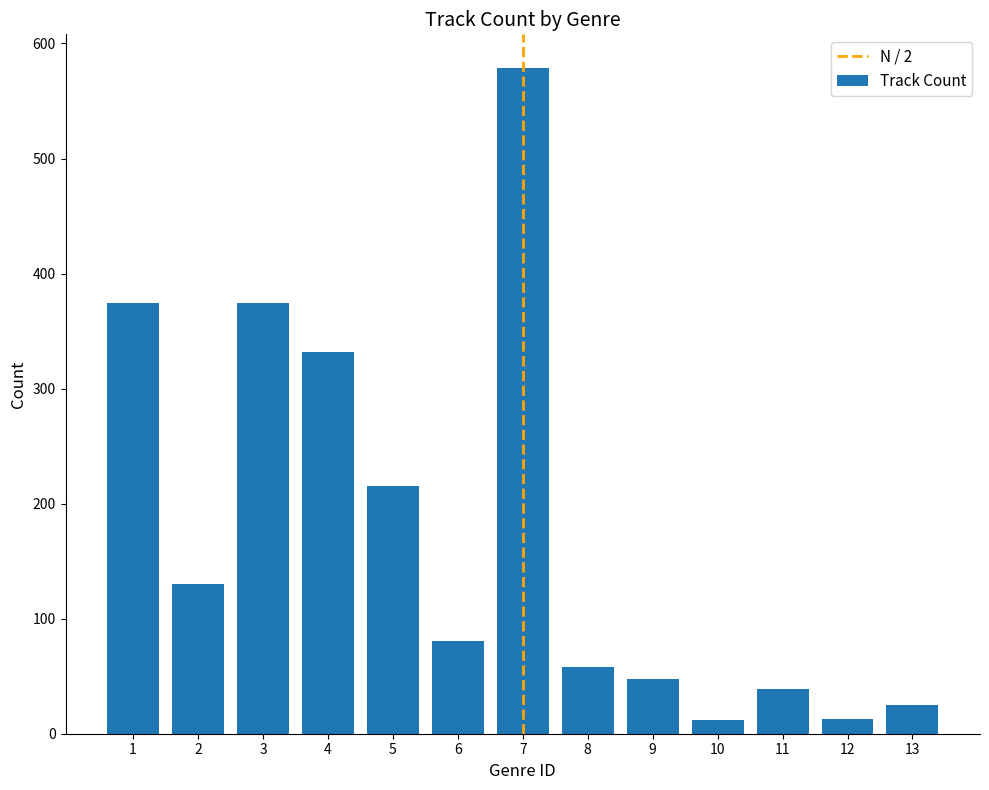

Count the number of data series in this chart.

1